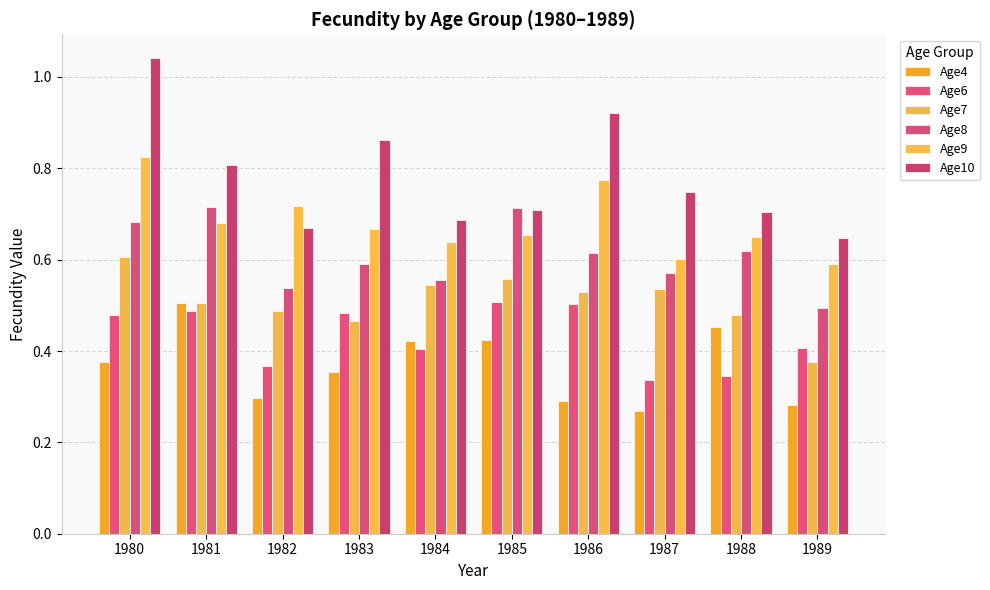

What is the value of the Age9 bar at the 7th from the left?

0.8